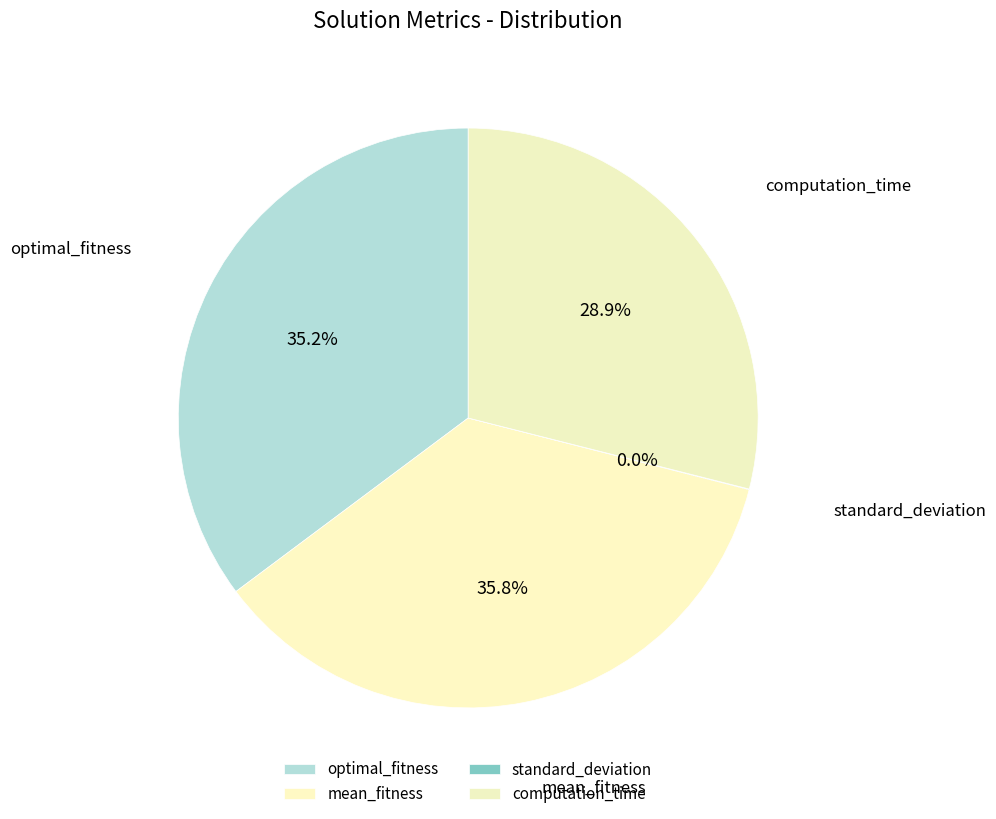

What is the smallest slice in the pie chart?

standard_deviation